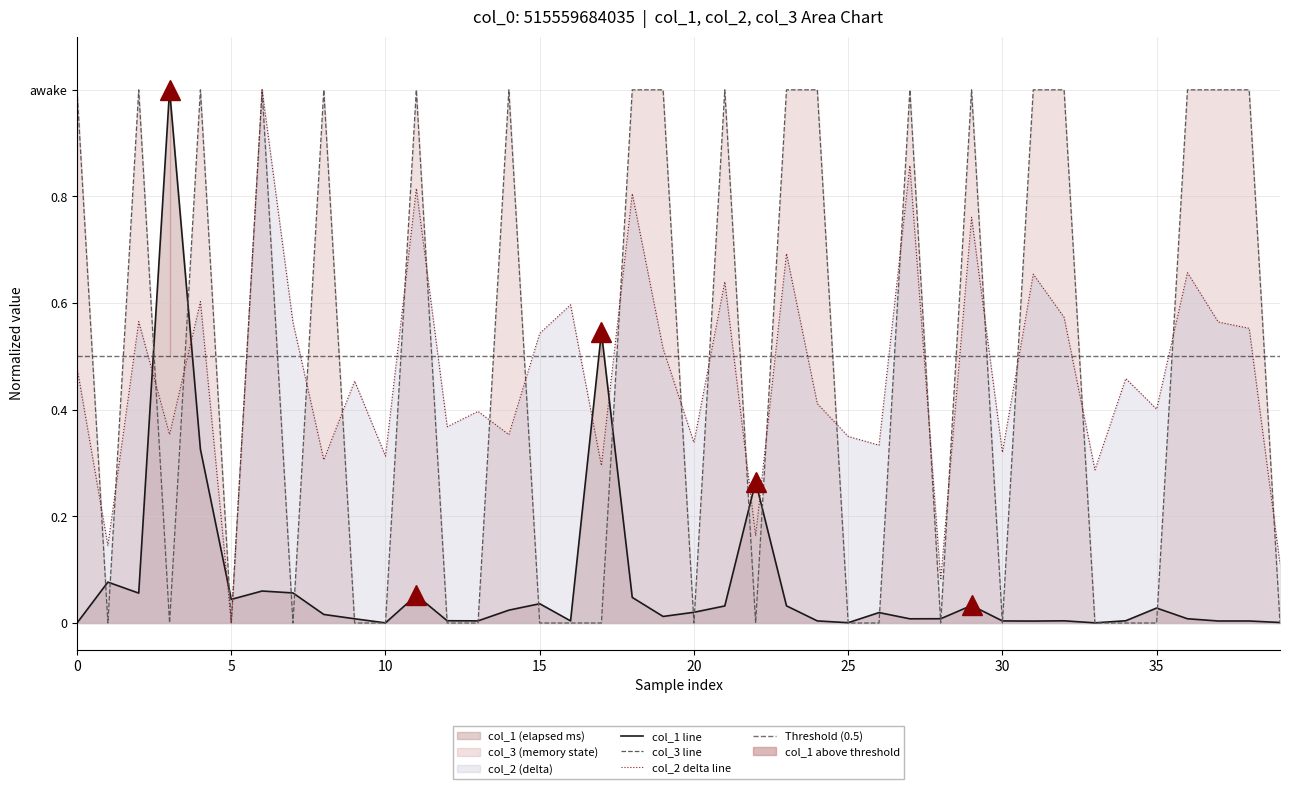

What is the sum of the col_3 values at 24 and col_2?

1.0